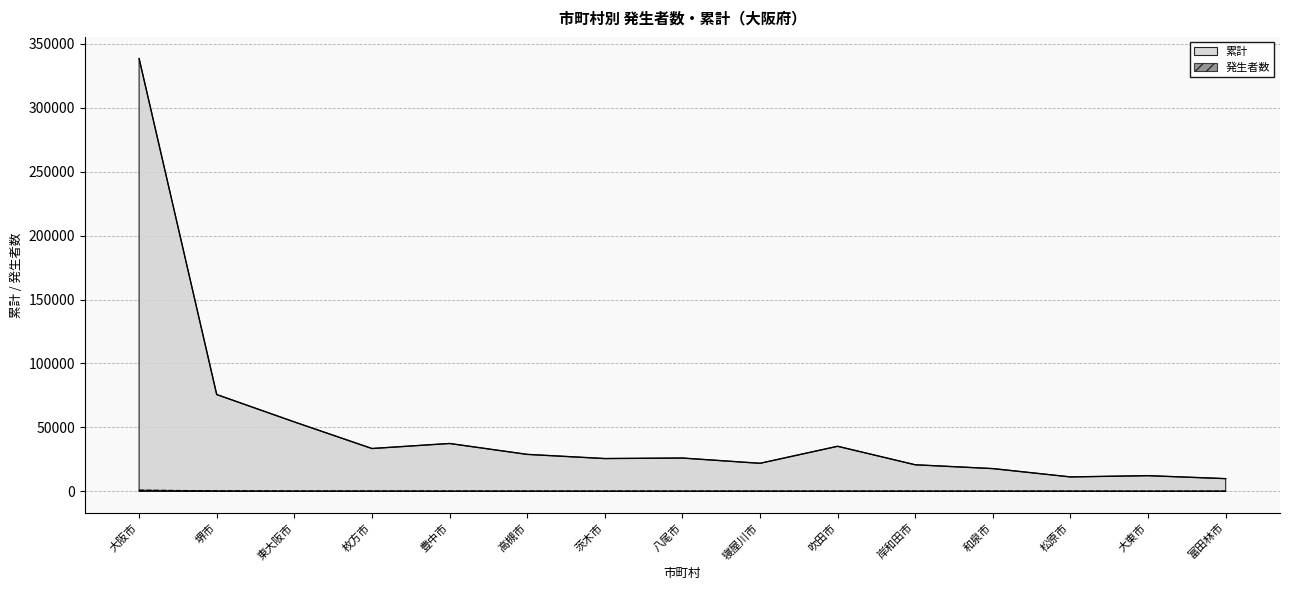

List the series in order of their peak value, highest first.

累計, 発生者数